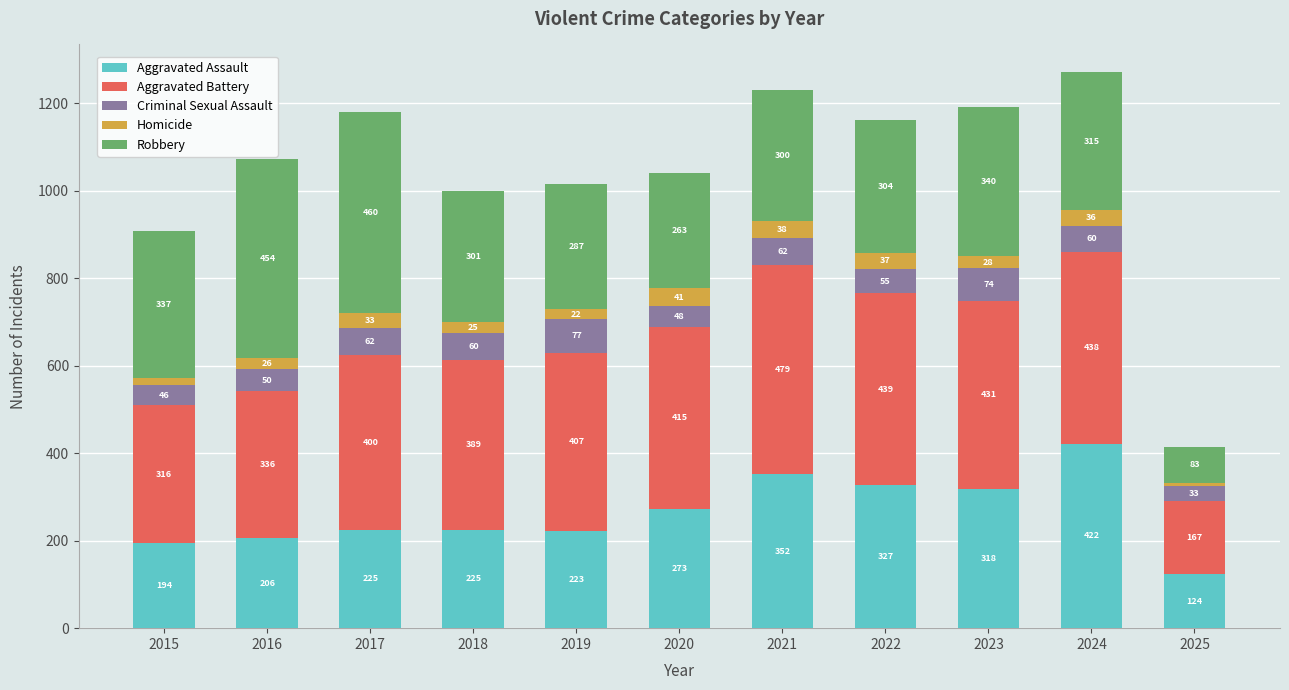

What is the total value across all series at 2022?

1162